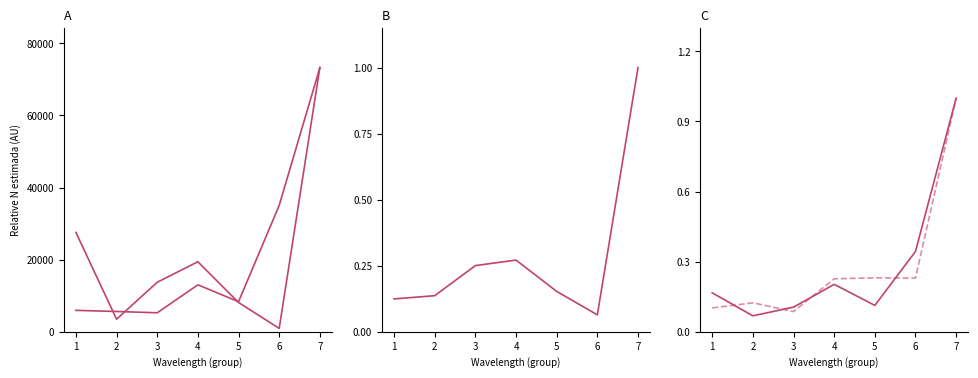

At which label is Total 2012 closest to 0?

3